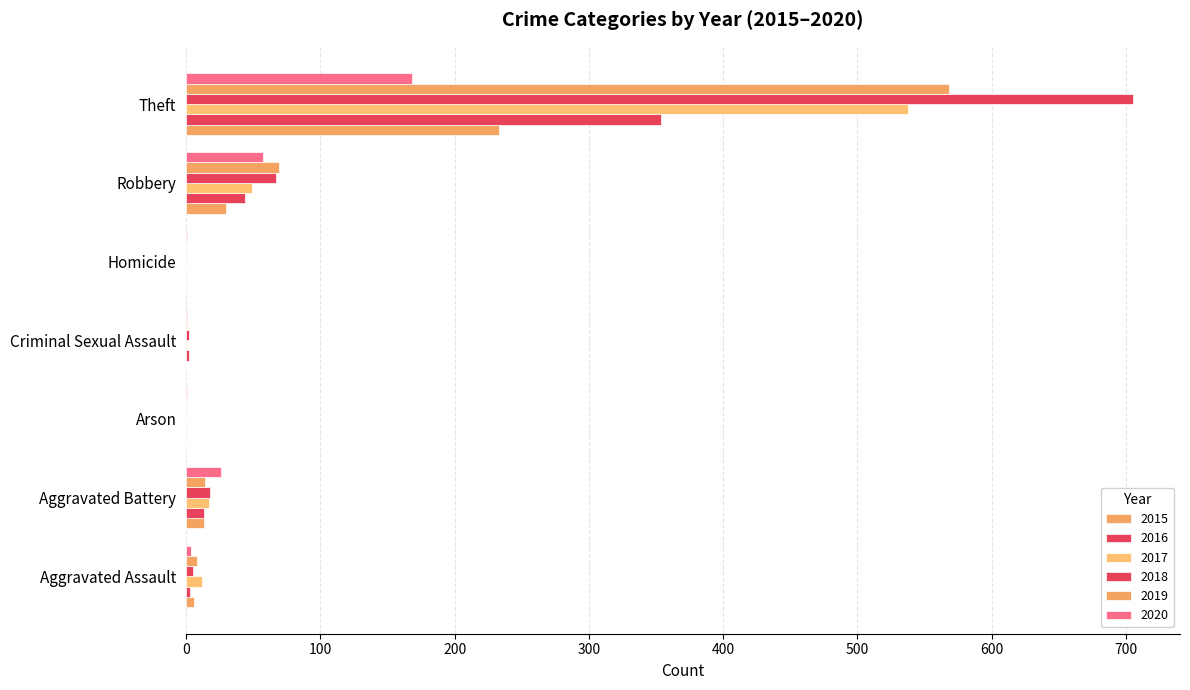

What is the minimum value for 2020?

1